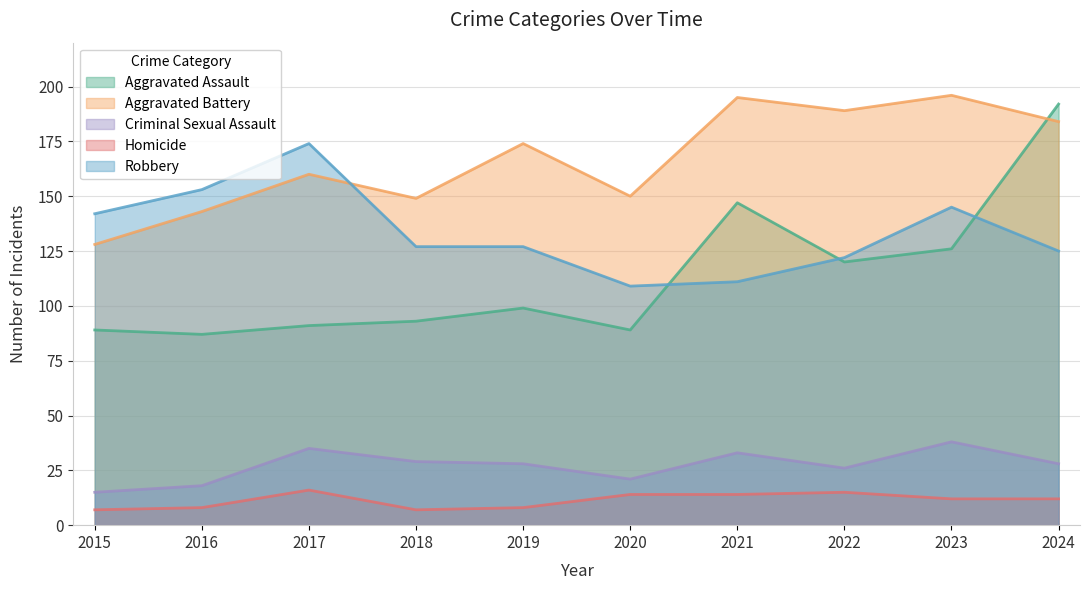

True or false: Criminal Sexual Assault and Robbery cross at least once.

False